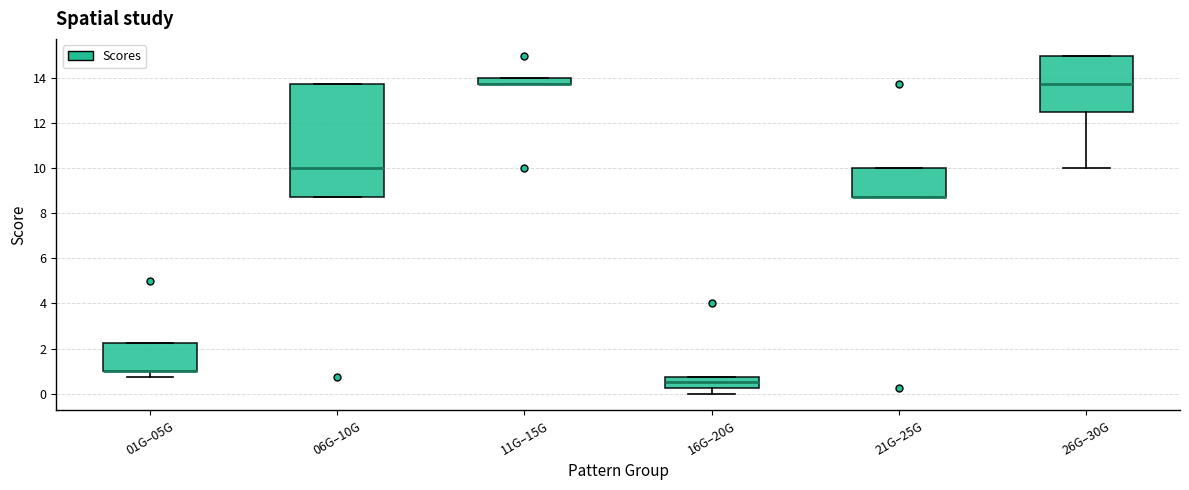

Comparing the boxes themselves (not the whiskers), which one is the tallest?

06G–10G